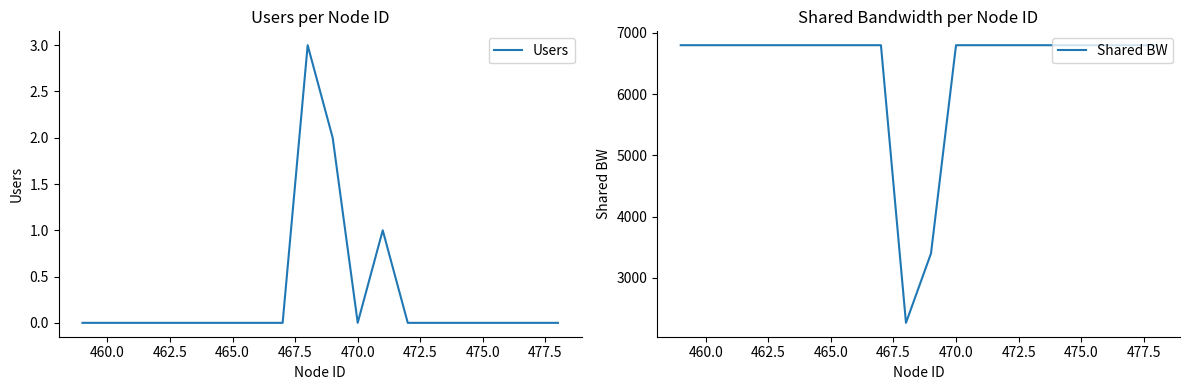

In Users, how many points are lower than both neighbors (excluding endpoints)?

1